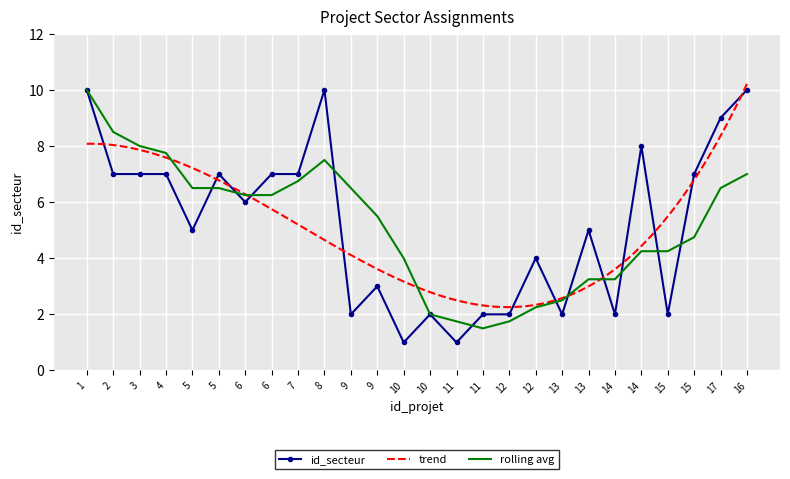

Is this an area chart (filled region under the line)?

No